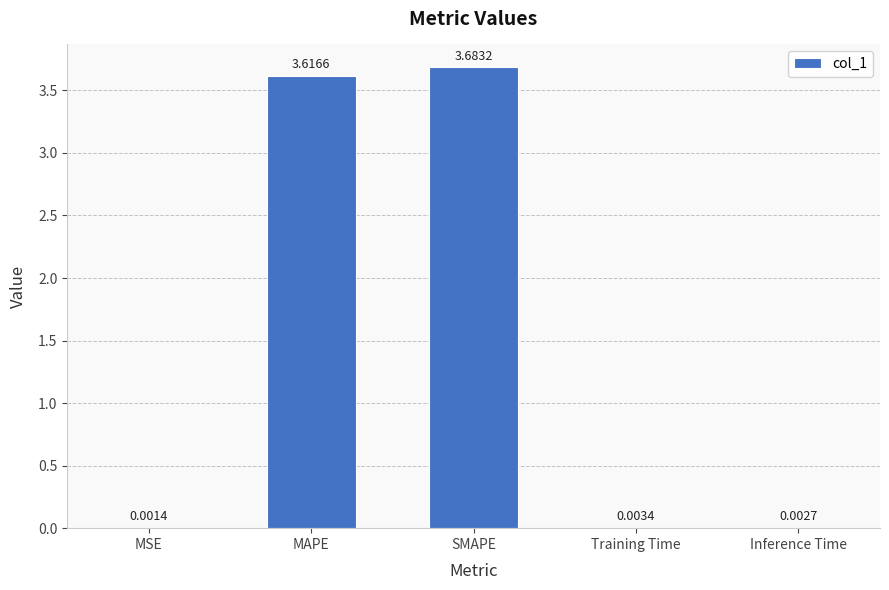

What is the sum of the values at MAPE and Inference Time?

3.6